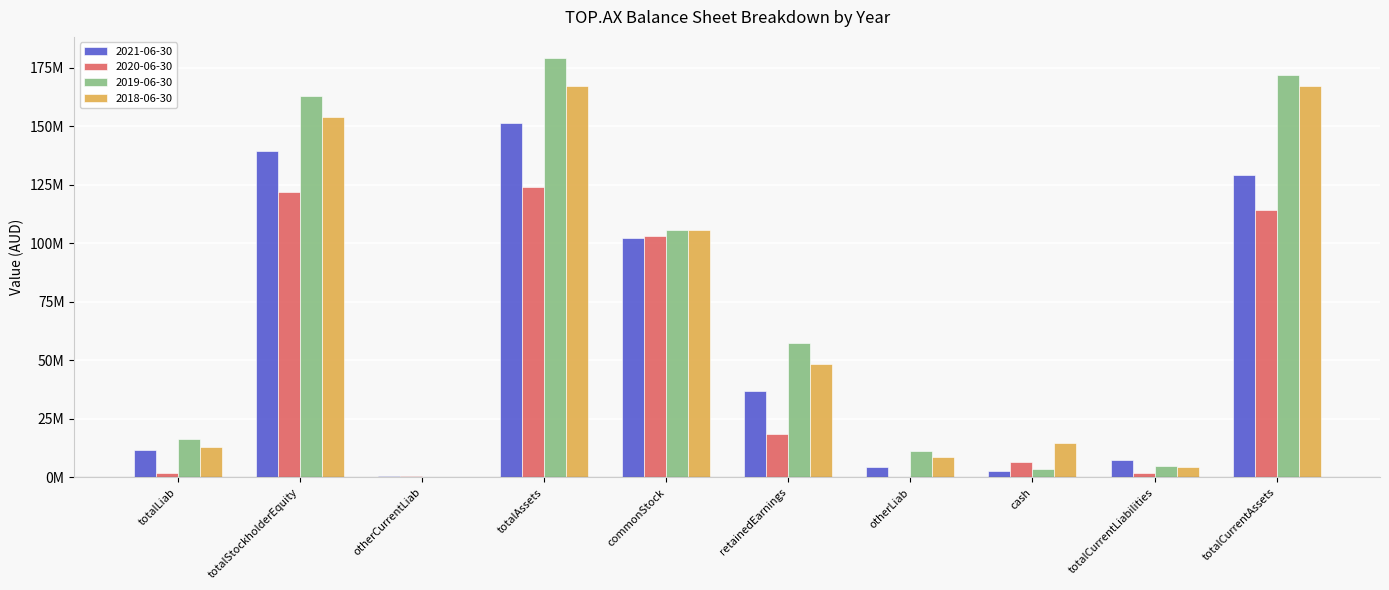

Does the chart contain stacked bars?

No